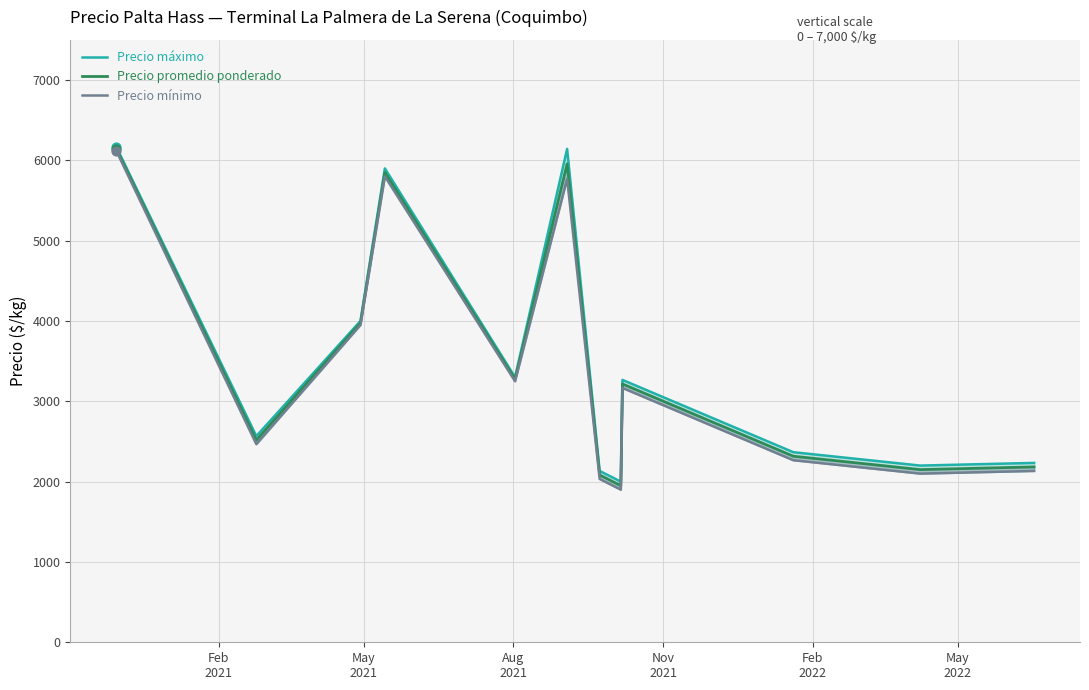

Which series reaches the maximum Y coordinate?

Precio máximo